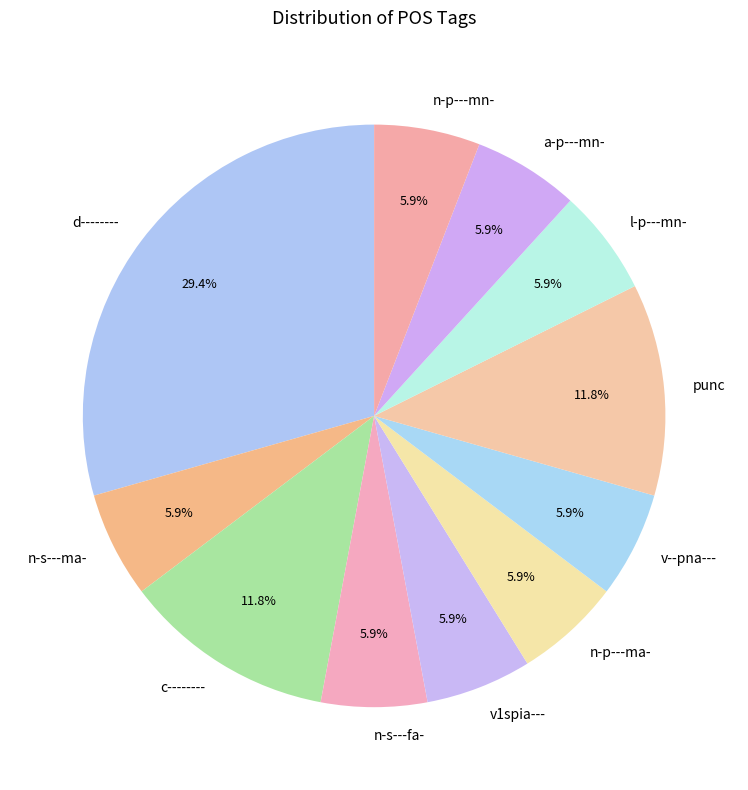

Which has a higher value, n-p---ma- or d--------?

d--------